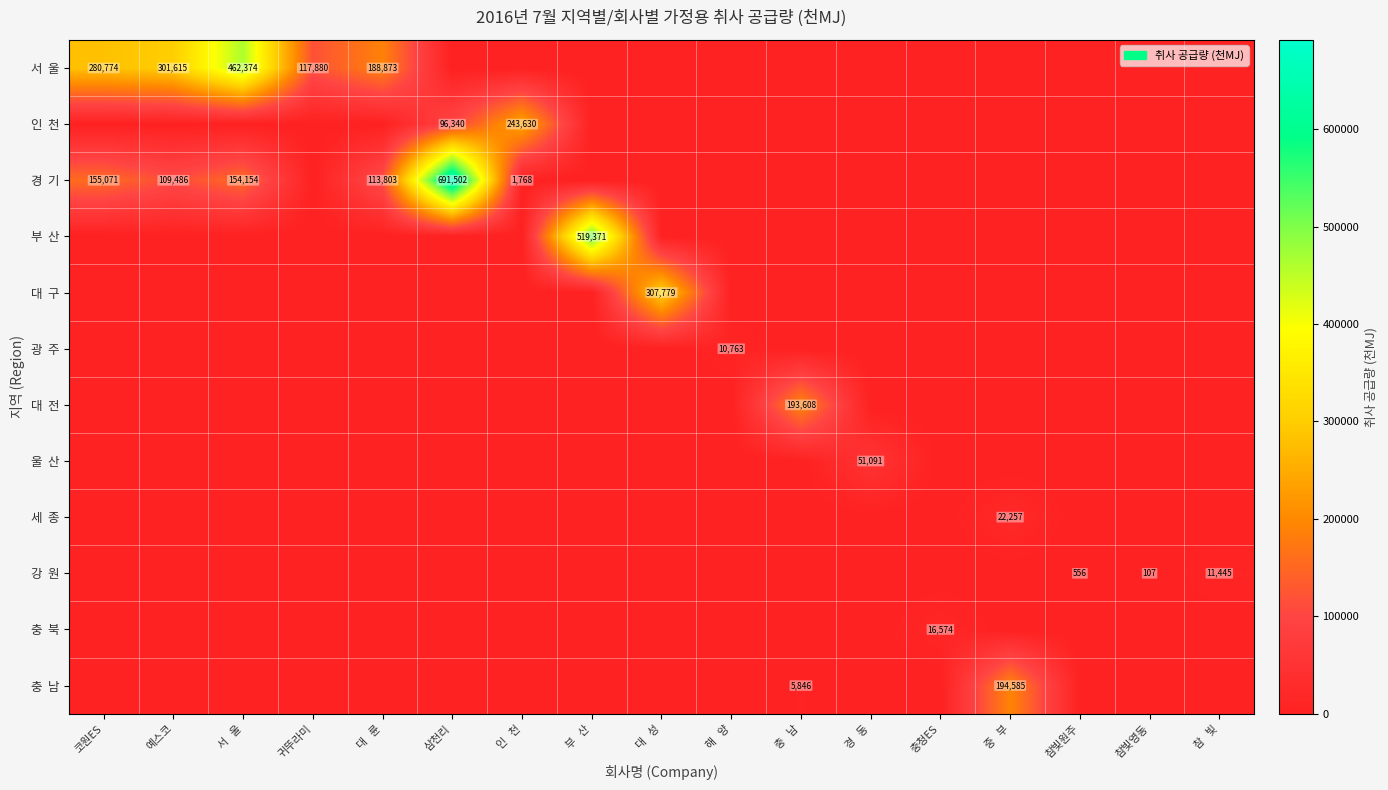

At 대 성, list the series in order from smallest to largest.

서 울, 인 천, 경 기, 부 산, 광 주, 대 전, 울 산, 세 종, 강 원, 충 북, 충 남, 대 구